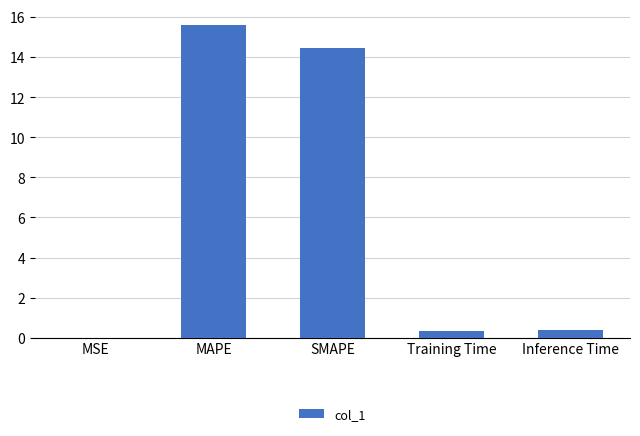

What is the change in value from SMAPE to Inference Time?

-14.1